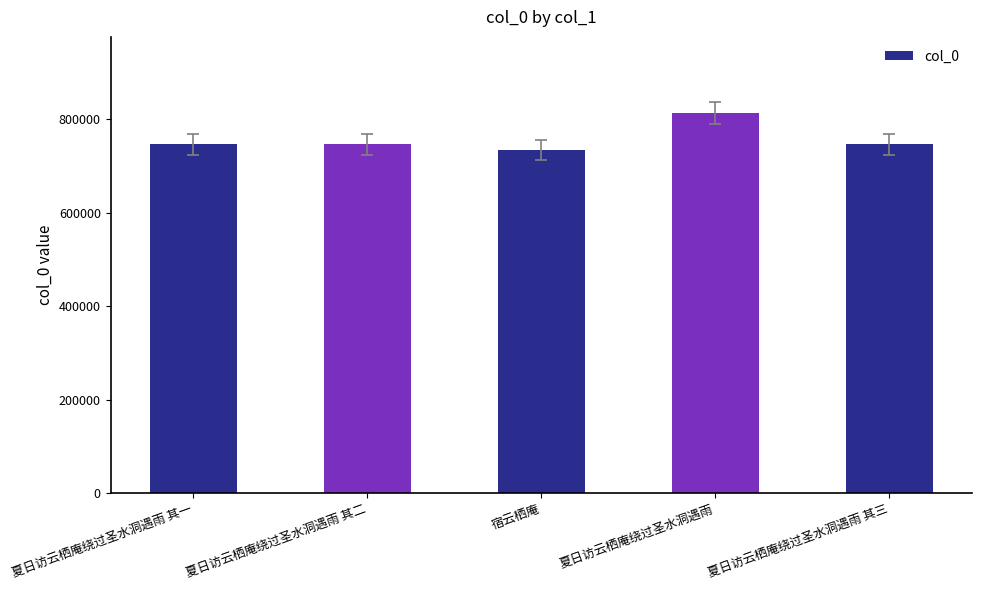

True or false: the data shows 1265499 at 夏日访云栖庵绕过圣水洞遇雨 其三.

False